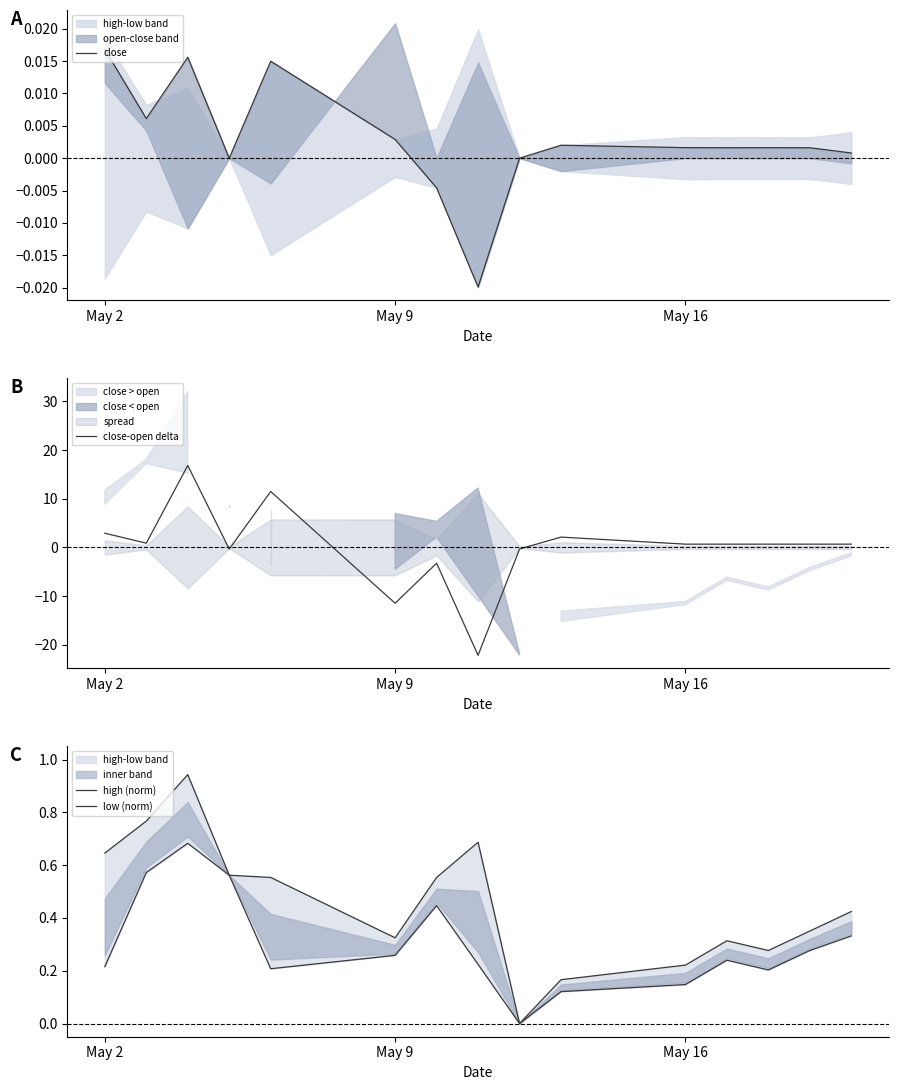

Count the number of data series in this chart.

4